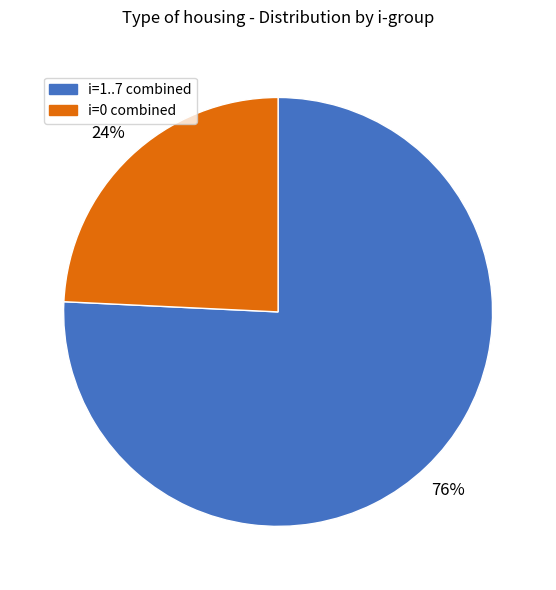

To the nearest percent, what is the difference between the largest and smallest slice percentages?

52%